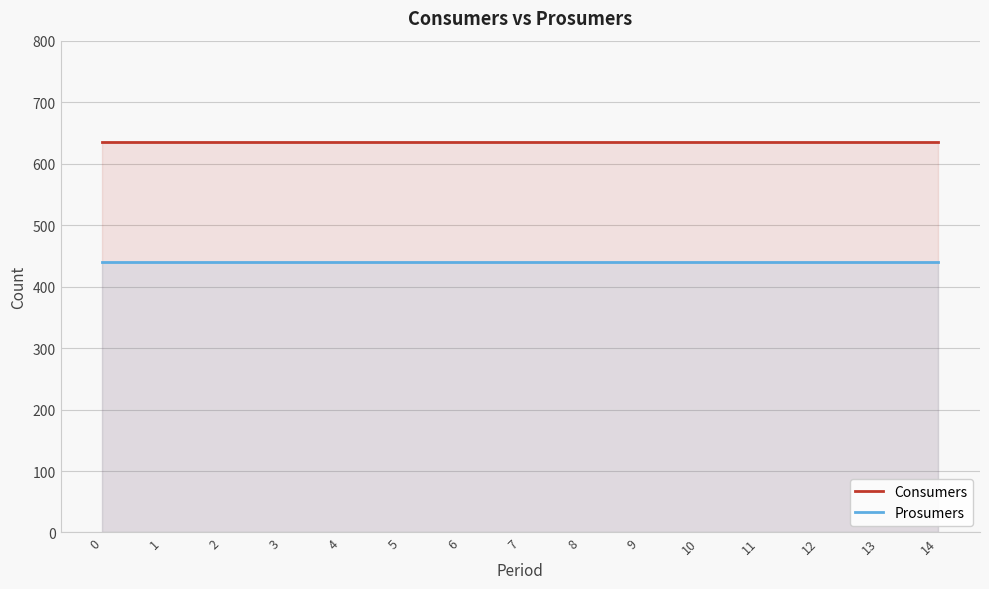

List the series in order of their peak value, lowest first.

Prosumers, Consumers